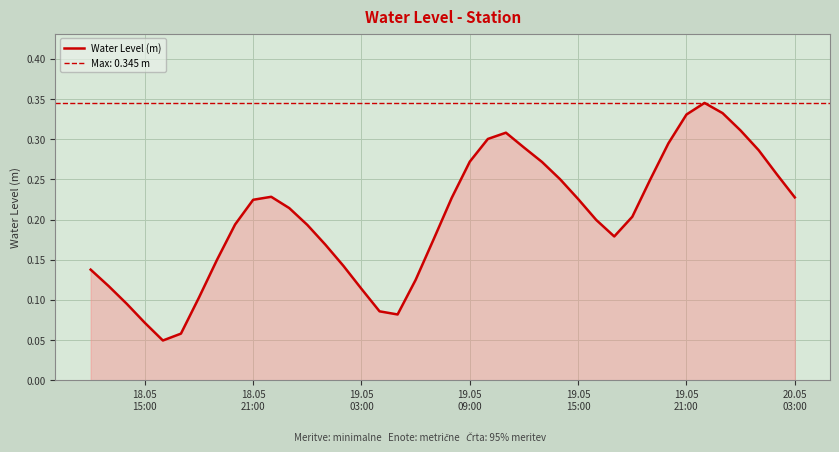

What is the greatest value displayed?

0.3